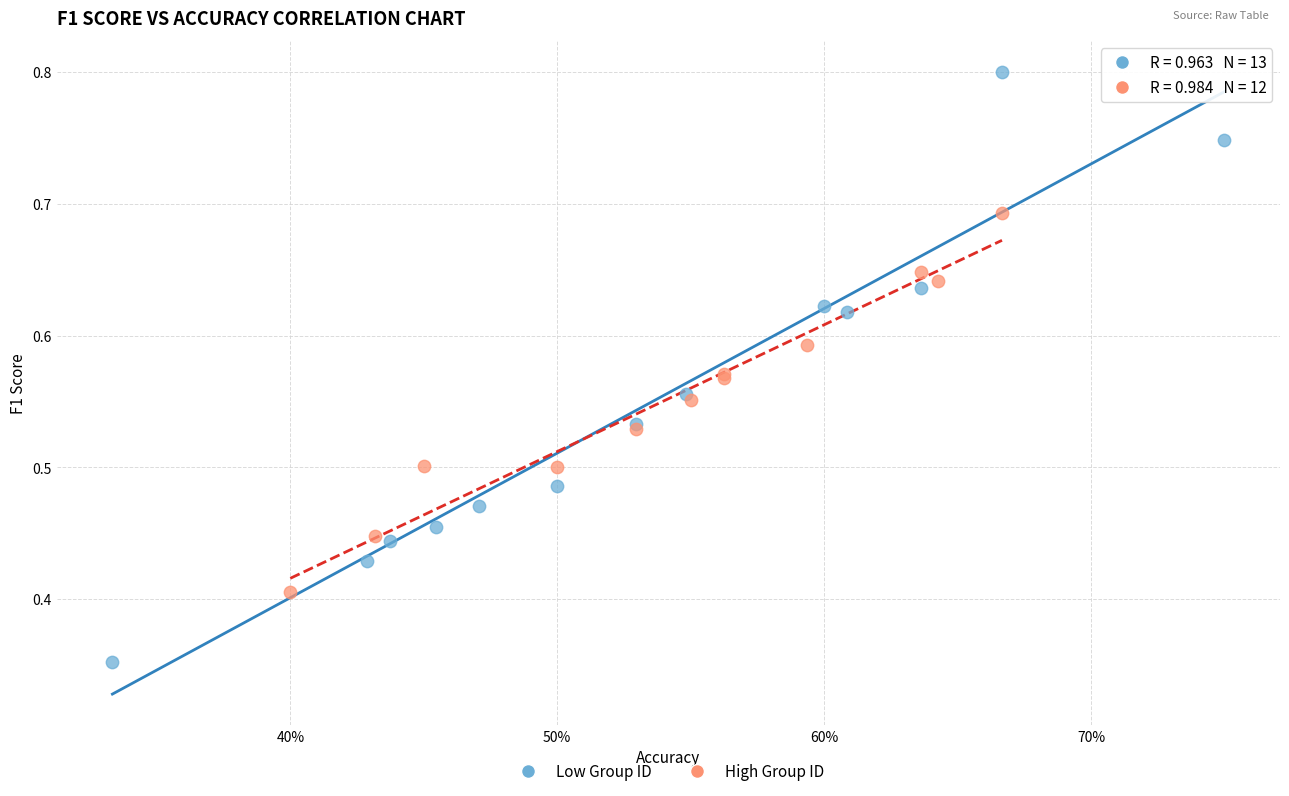

What are all the series names shown in the legend?

Low Group ID, High Group ID